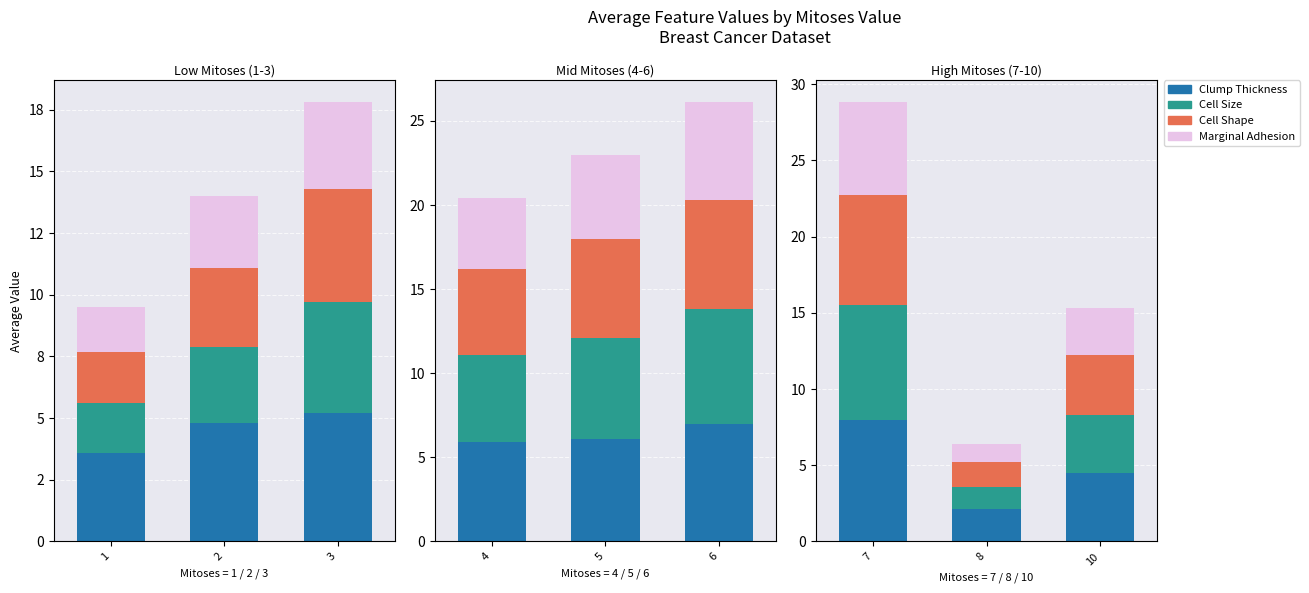

Which series has the largest total across all categories?

Clump Thickness